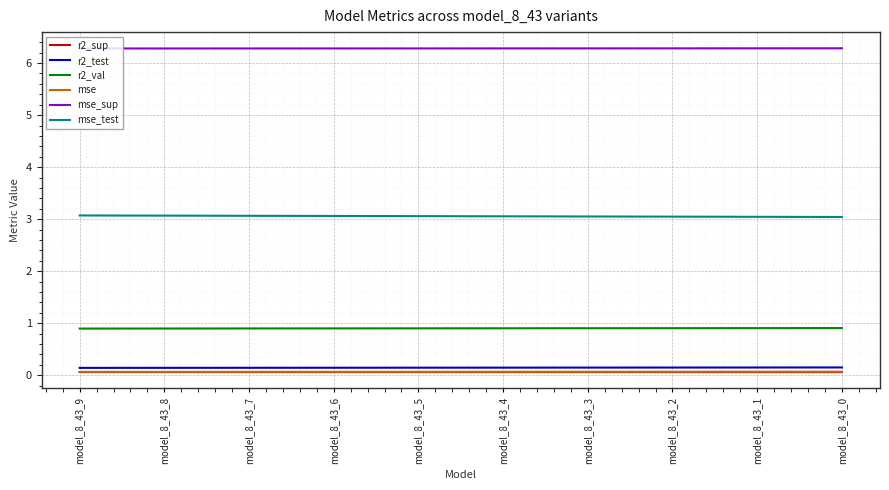

What are all the series names shown in the legend?

r2_sup, r2_test, r2_val, mse, mse_sup, mse_test